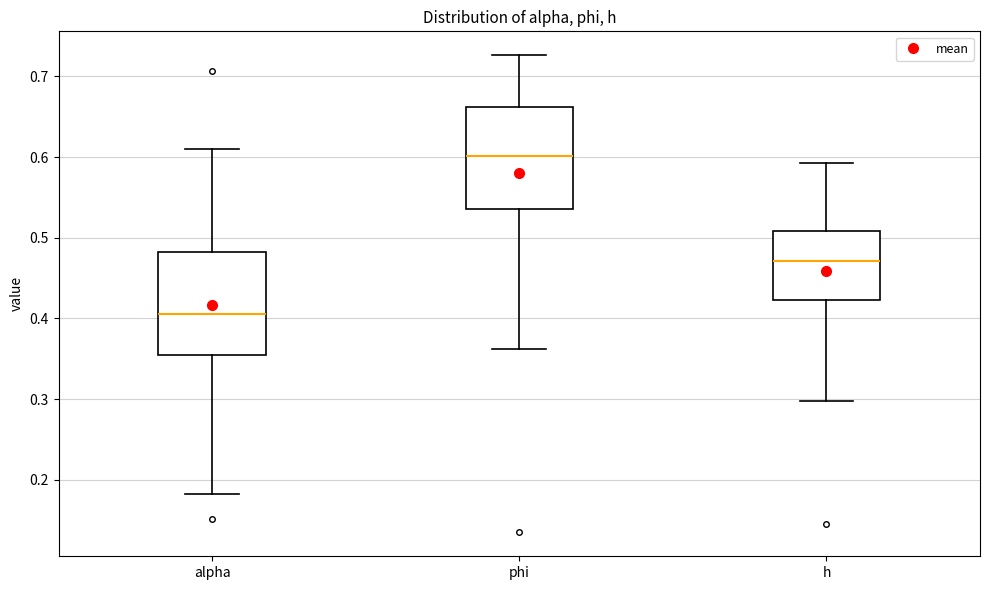

Which box has the lowest median line?

alpha